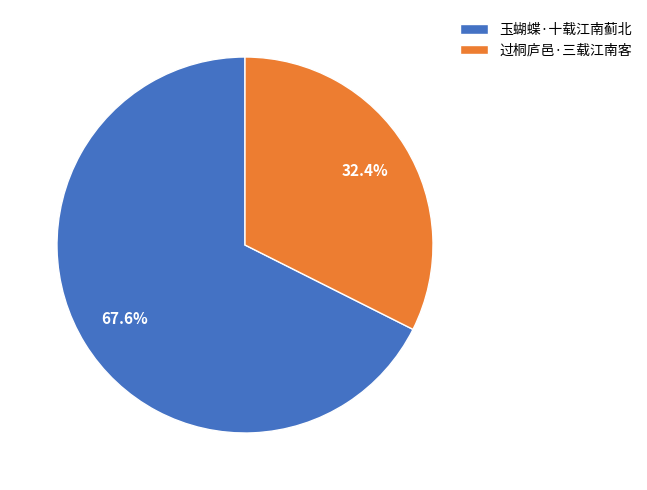

What percentage is NOT represented by 过桐庐邑·三载江南客?

67.6%